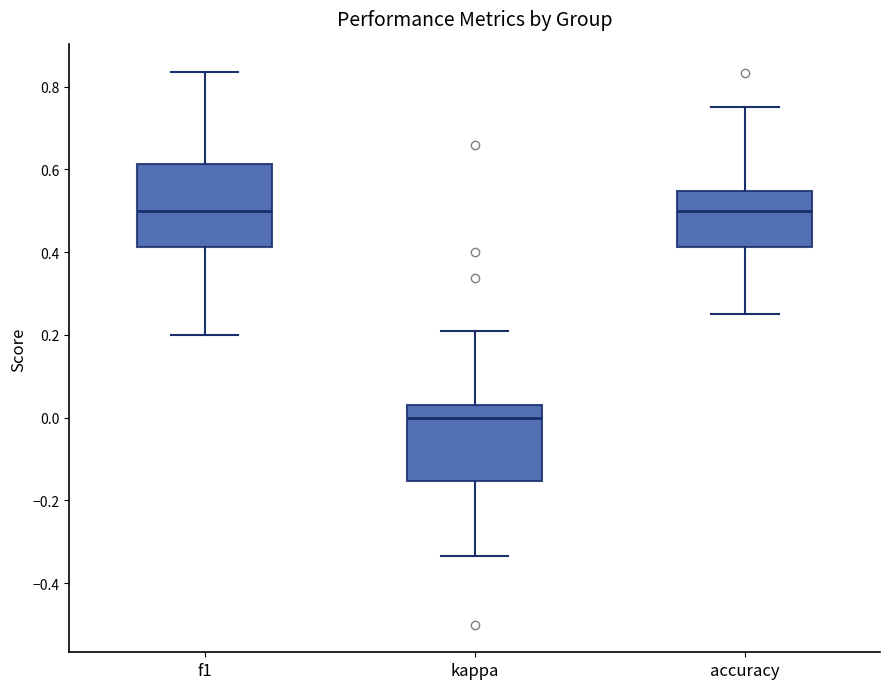

Where does the median line of the box for kappa sit on the y-axis? The values are not printed on the chart, so give them approximately, as read against the axis.

0.00